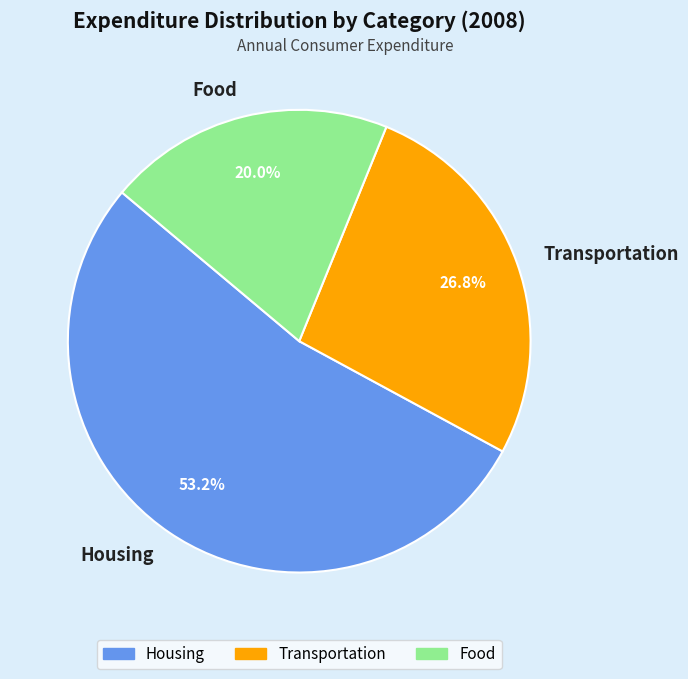

What portion of the pie excludes Transportation?

73.2%